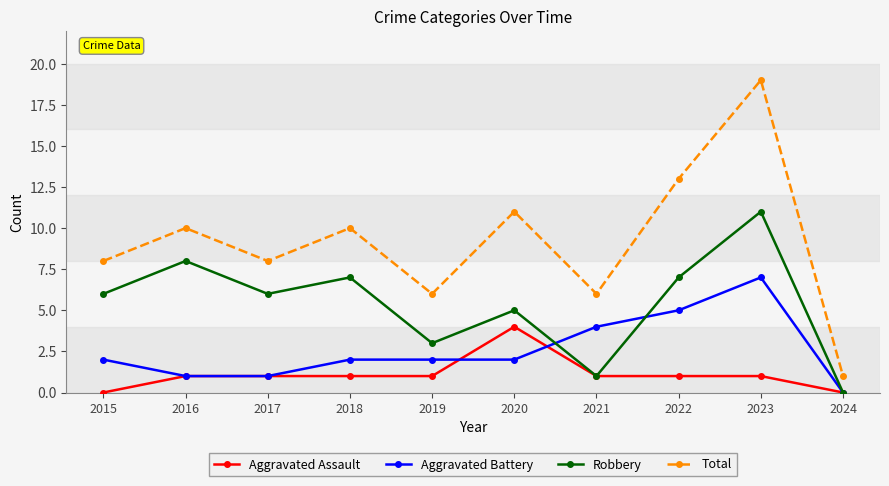

What is the difference between the second highest and minimum values in the Total series?

12